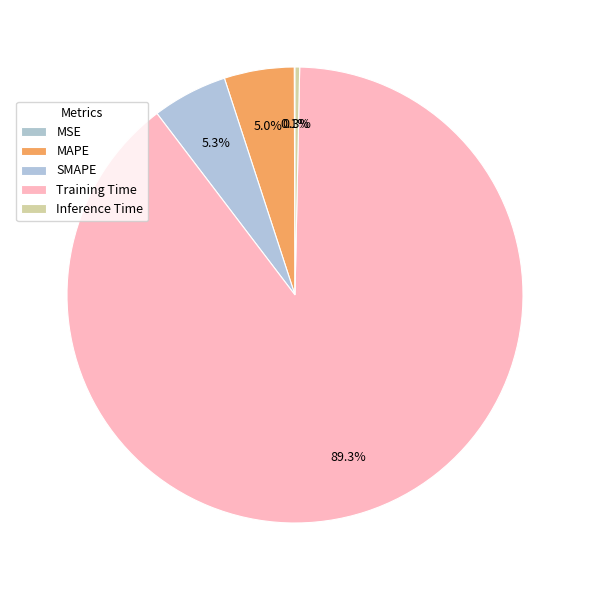

Which category accounts for the majority?

Training Time